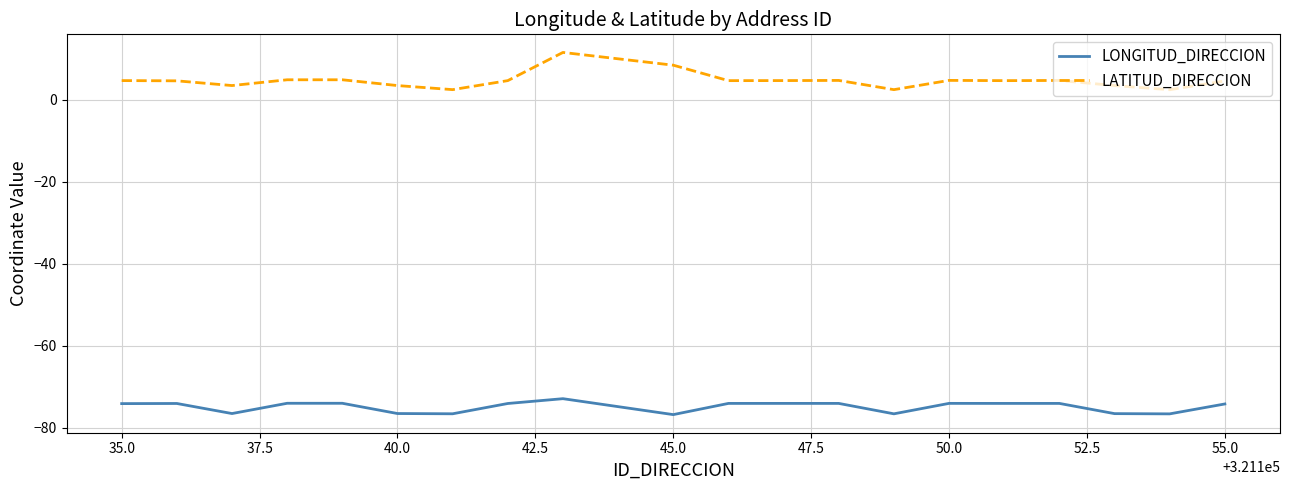

Which series has the largest range (max minus min)?

LATITUD_DIRECCION